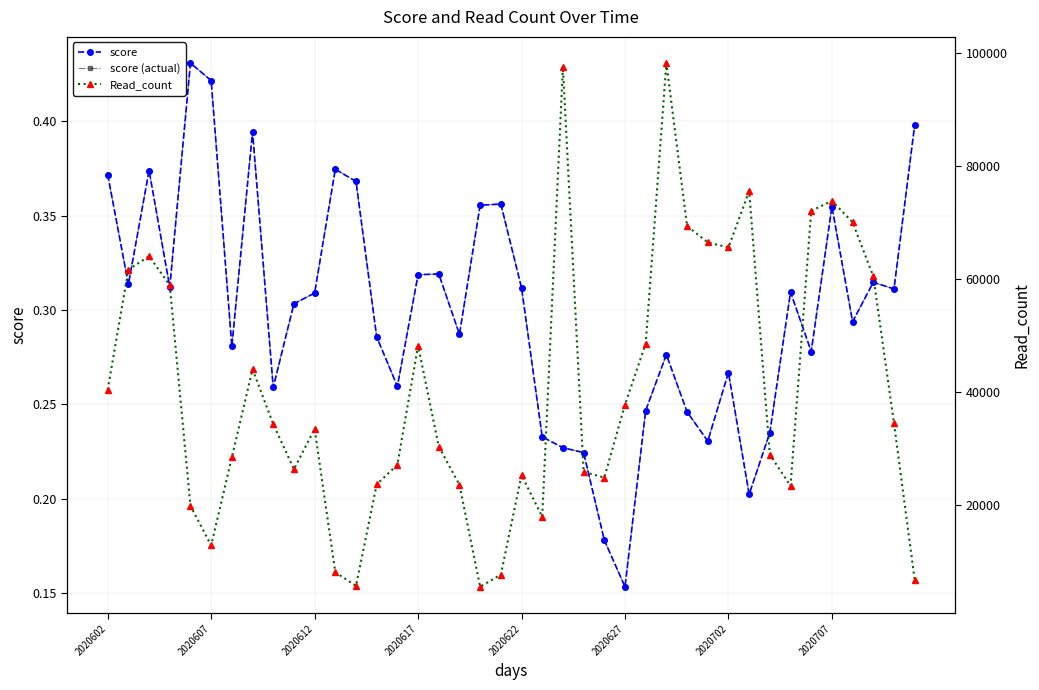

At which category is the sum across all series the highest?

27